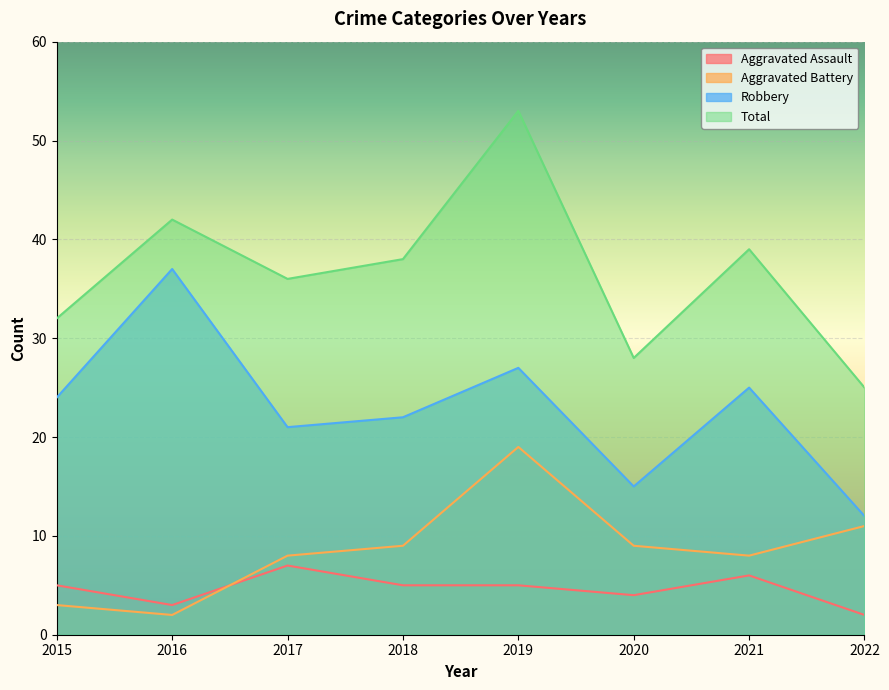

Where is the first local minimum for Aggravated Assault?

2016